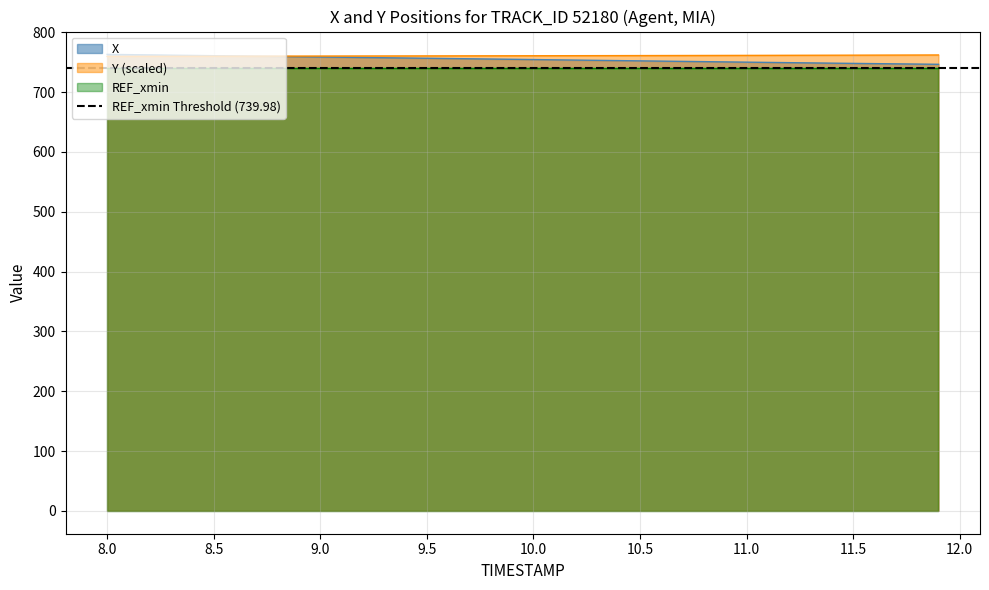

How many values in the Y series are below 760?

7